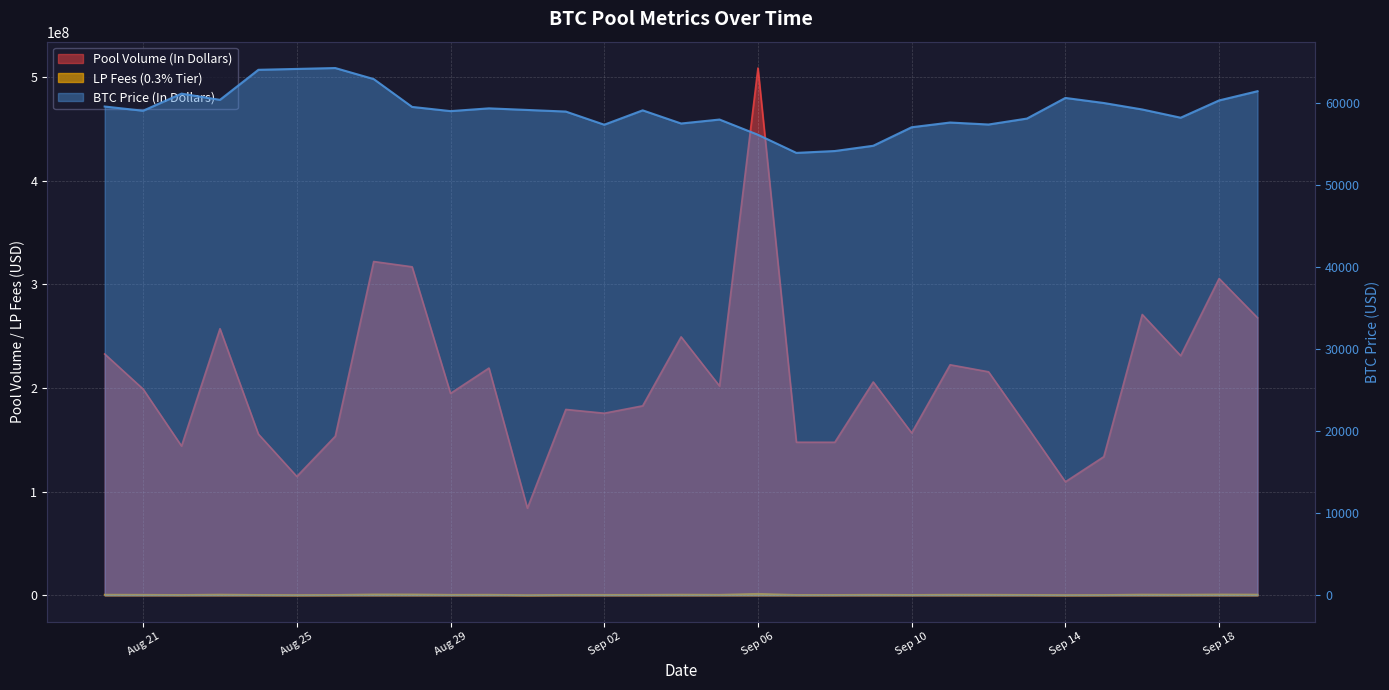

Read the LP Fees value at 2024-09-17.

693522.5